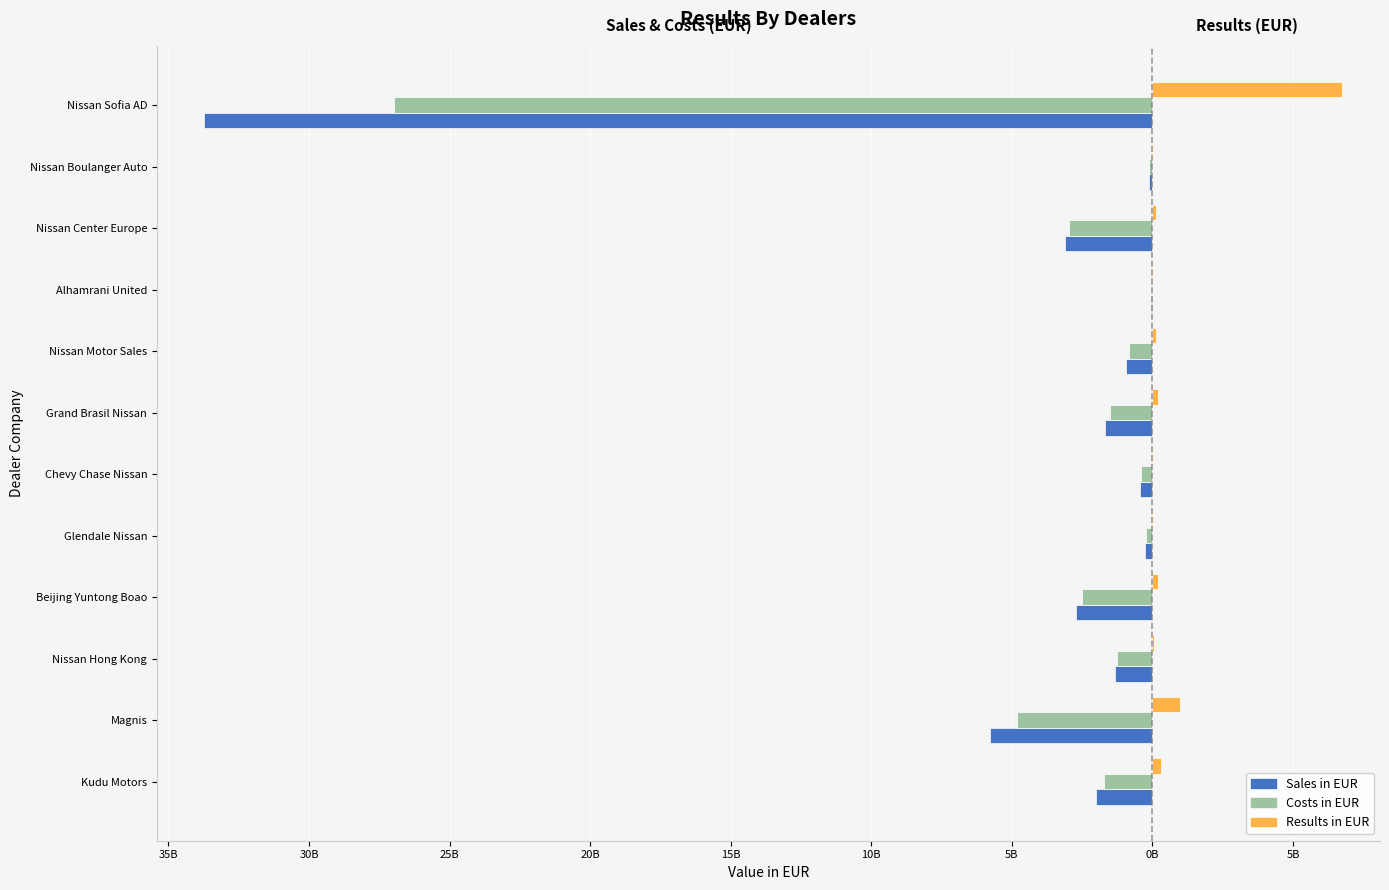

What are all the series names shown in the legend?

Sales in EUR, Costs in EUR, Results in EUR